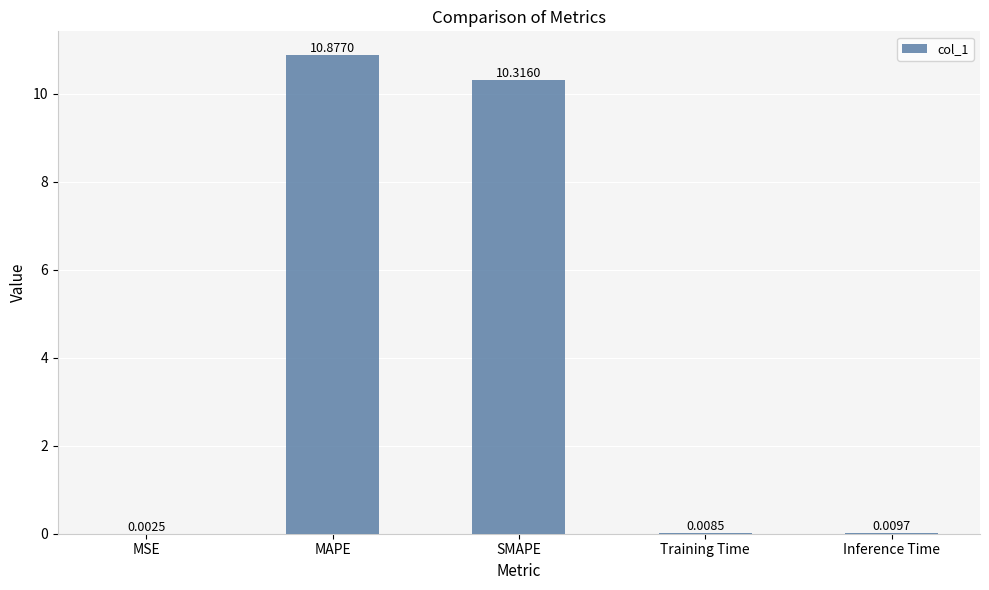

What is the change in value from MSE to MAPE?

+10.9